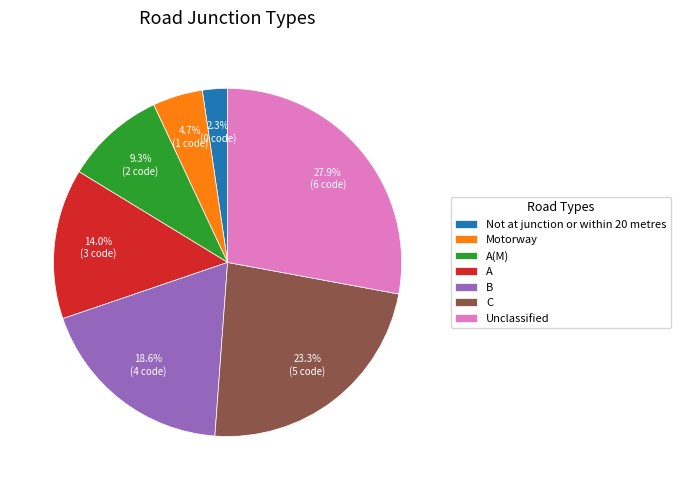

Does Not at junction or within 20 metres represent more than half of the total?

No